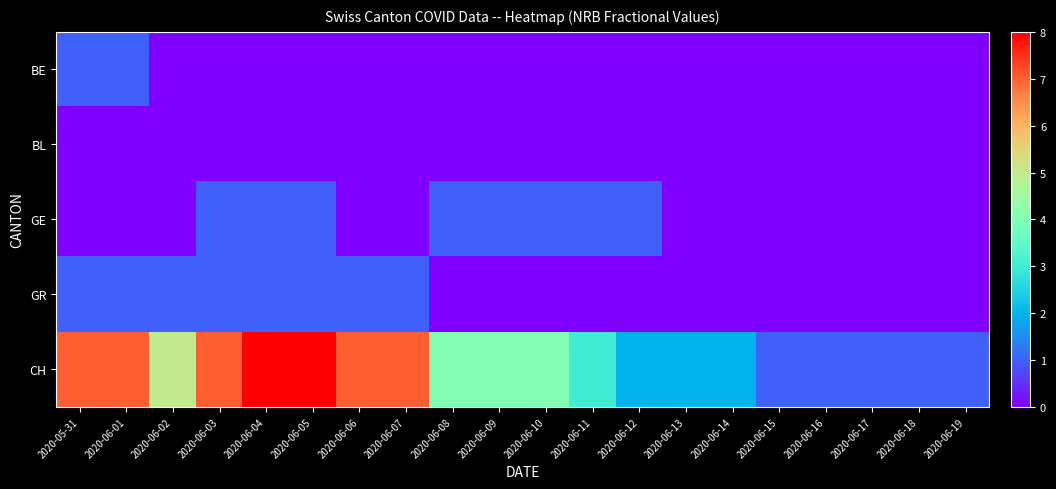

List the series in order of their peak value, highest first.

CH, BE, GE, GR, BL